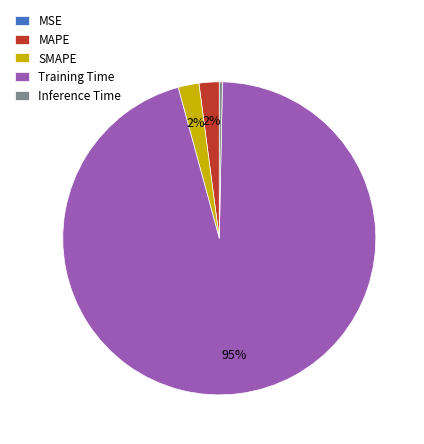

What percentage is the SMAPE slice, to the nearest percent?

2%